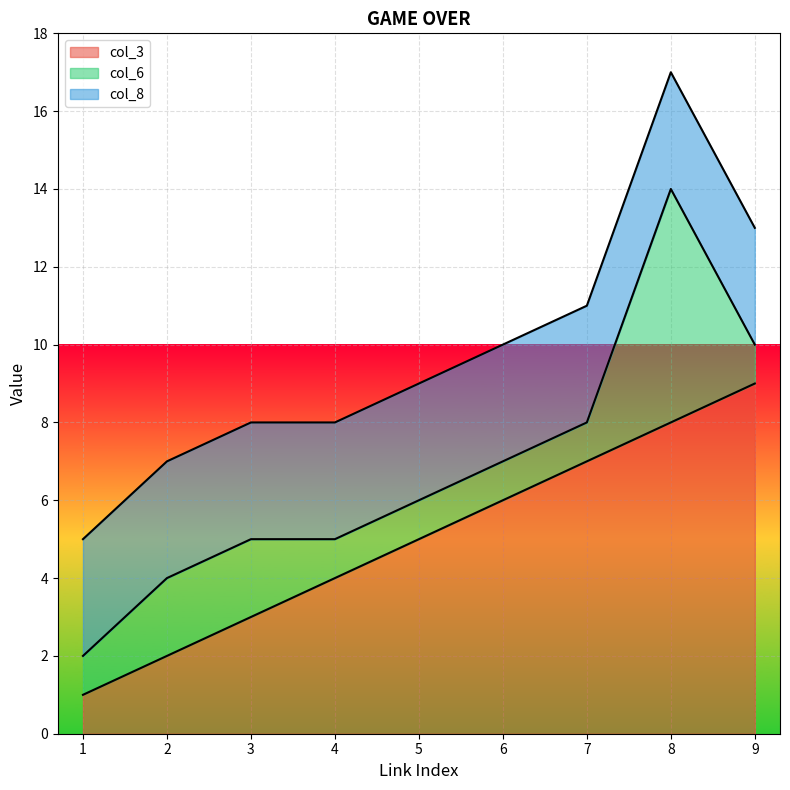

Between 4 and 2, which is larger?

4